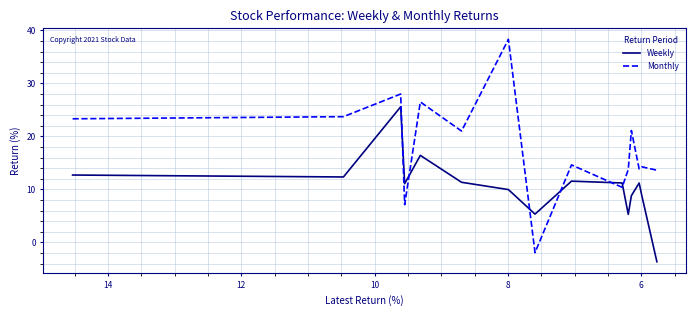

Is the value of Weekly at 4 greater than the value of Monthly at 13?

No